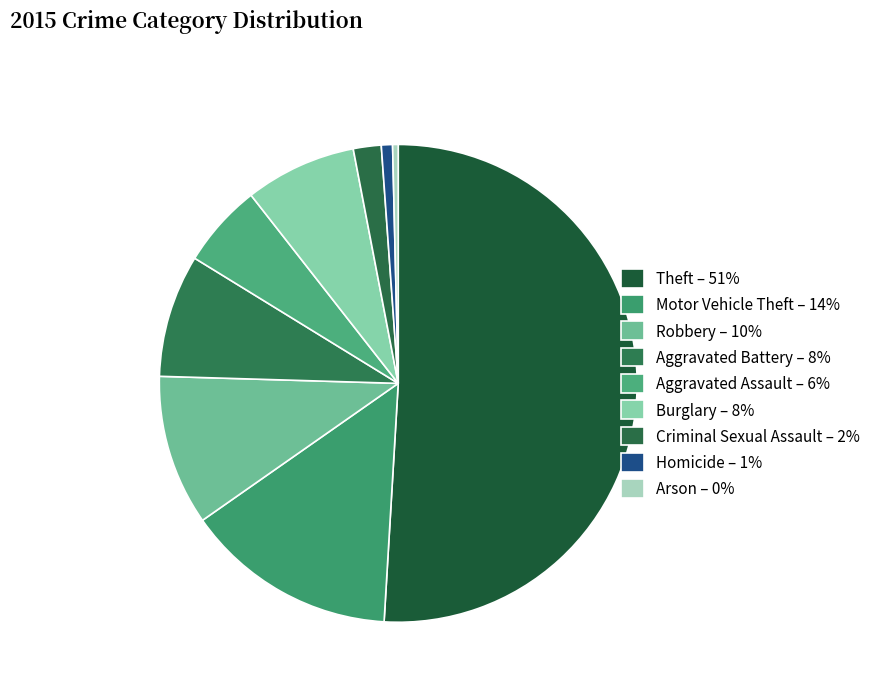

Between Robbery and Homicide, which is larger?

Robbery